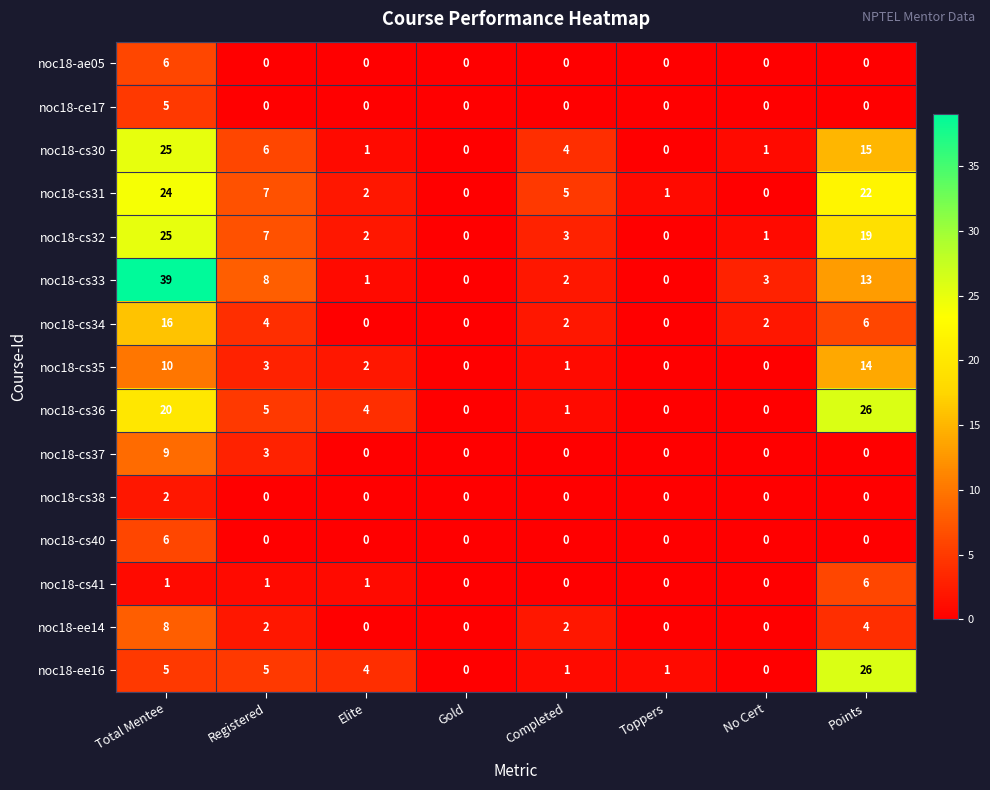

What is the highest value of the noc18-cs30 series?

25